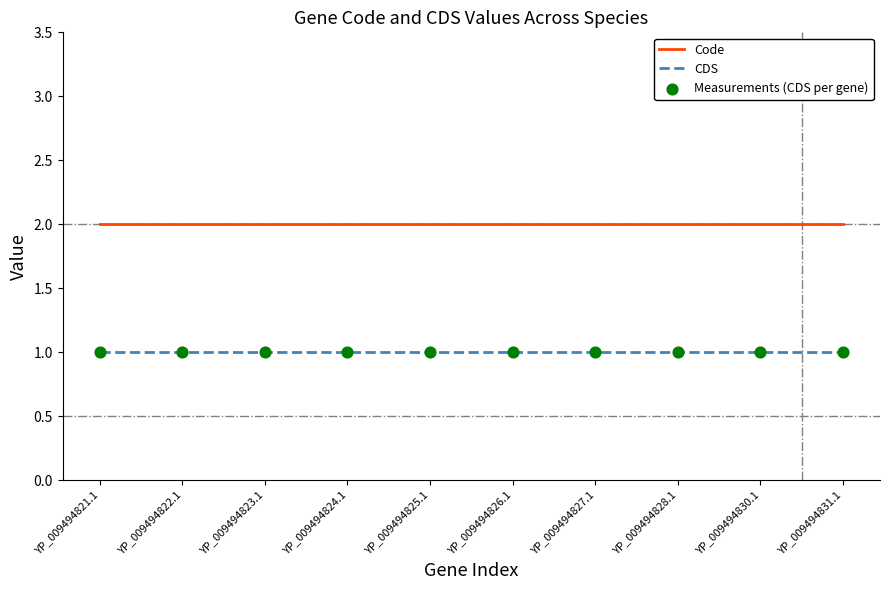

True or false: CDS has a value of 2 at YP_009494821.1.

False